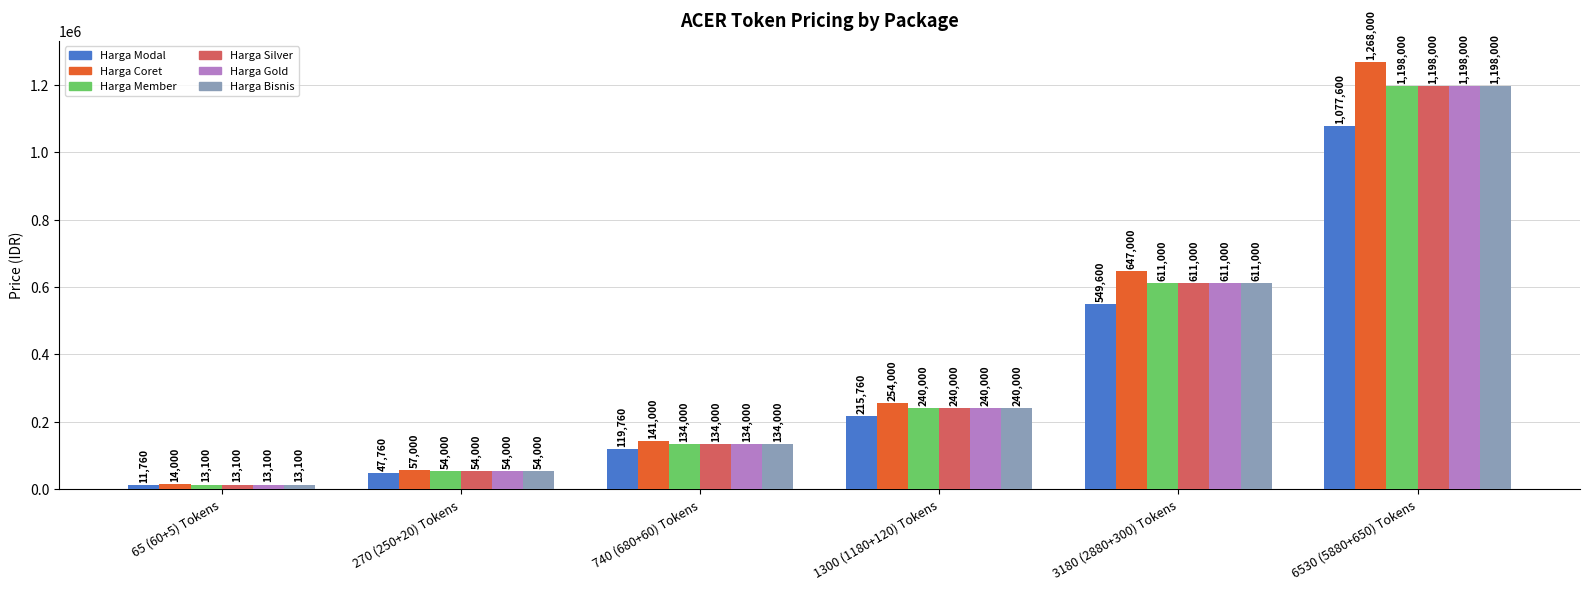

Reading left to right, what are all the values shown in this chart?

Harga Modal: 11760	47760	119760	215760	549600	1077600
Harga Coret: 14000	57000	141000	254000	647000	1268000
Harga Member: 13100	54000	134000	240000	611000	1198000
Harga Silver: 13100	54000	134000	240000	611000	1198000
Harga Gold: 13100	54000	134000	240000	611000	1198000
Harga Bisnis: 13100	54000	134000	240000	611000	1198000